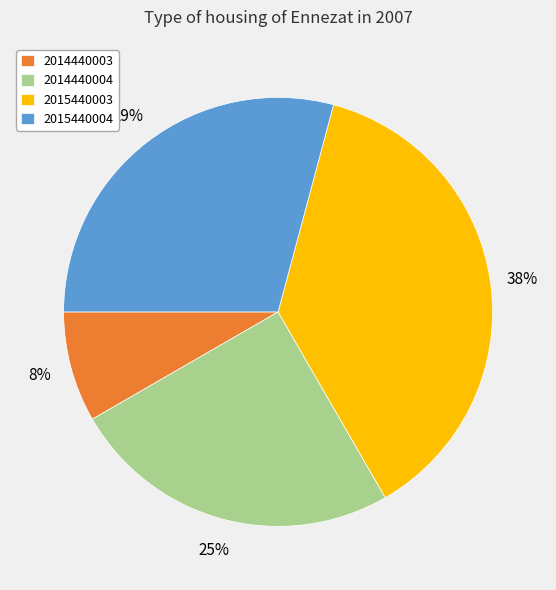

Between 2014440004 and 2015440004, which is larger?

2015440004